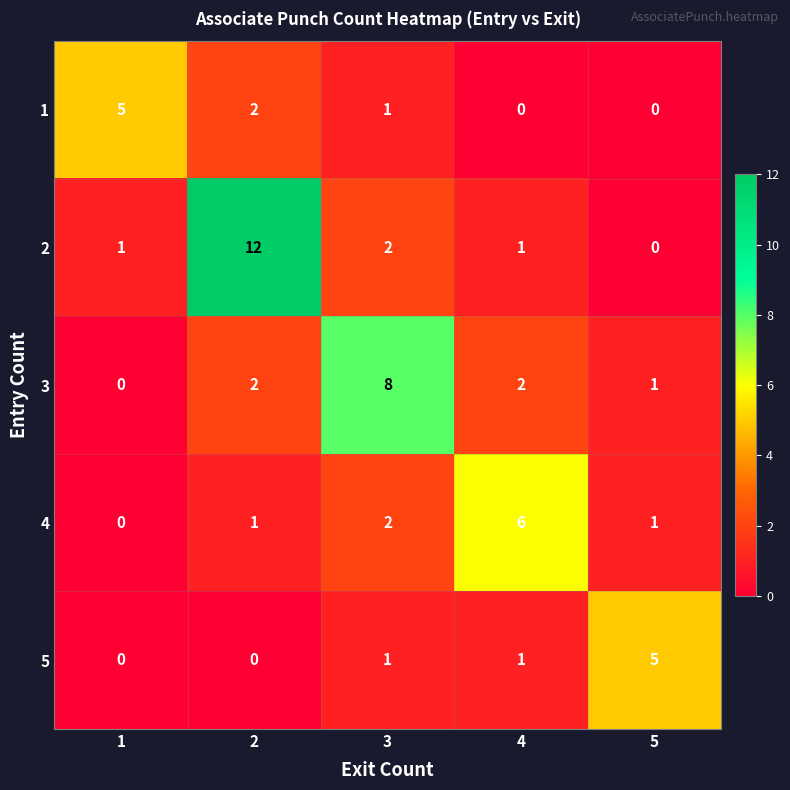

How many 1 values are between 0 and 2?

4